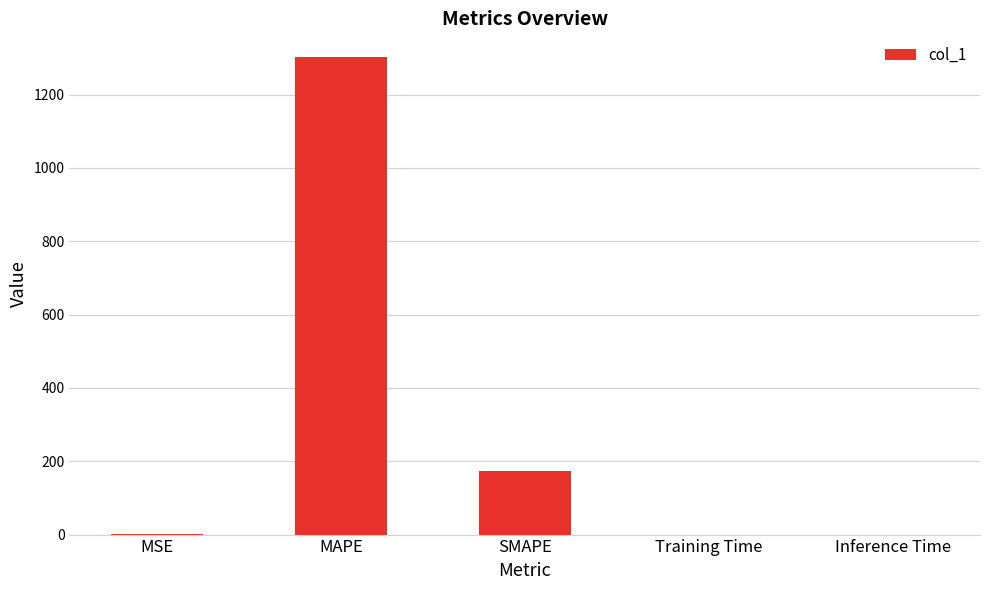

What value does the data have at SMAPE?

173.4